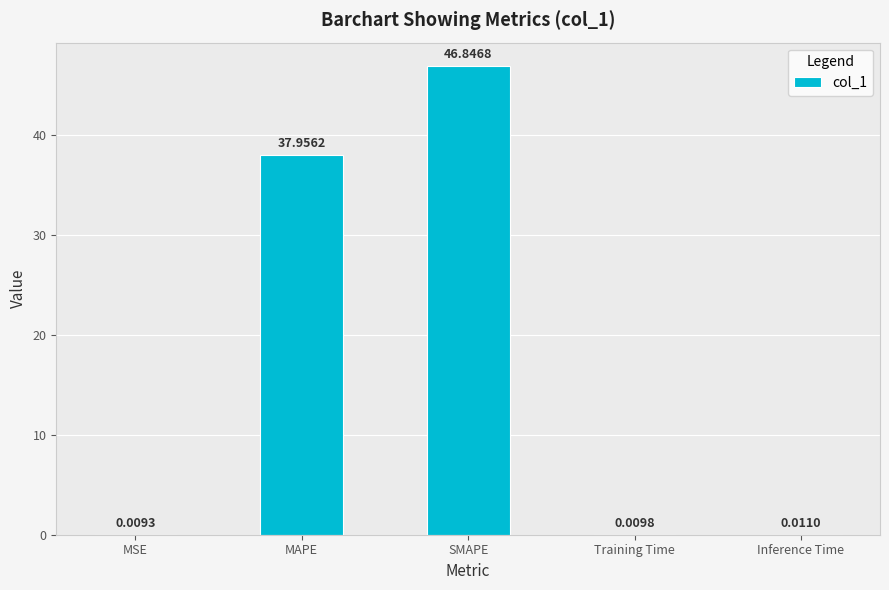

Which category has the highest value across all series?

SMAPE